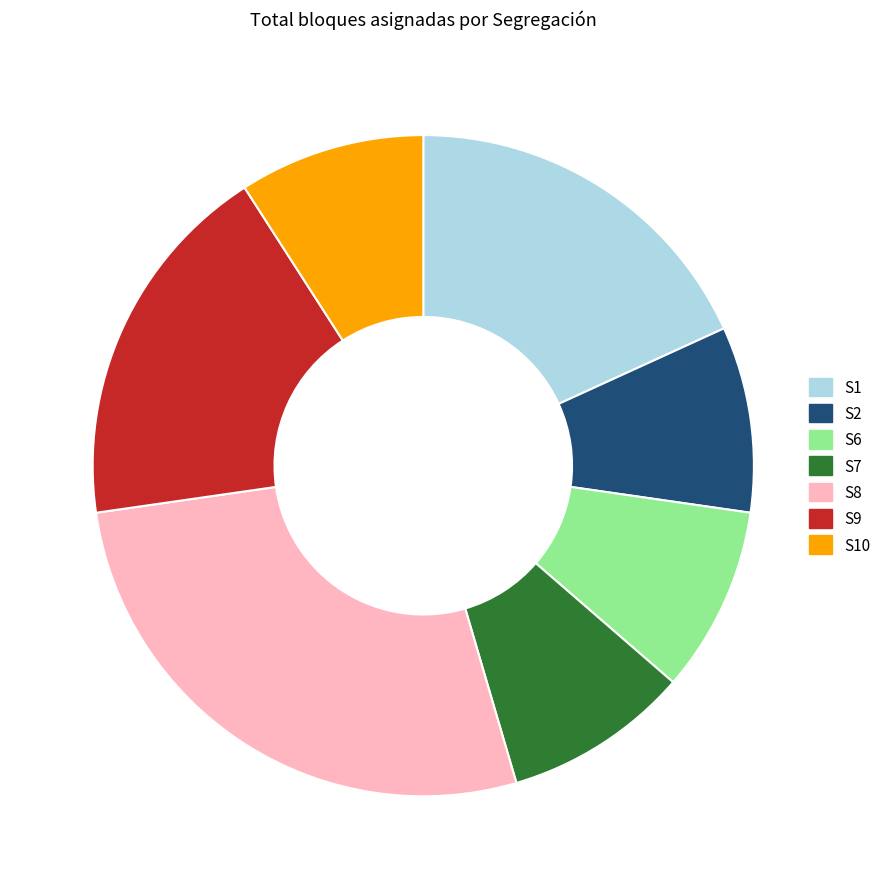

Is it true that S9 is 18% of the pie?

True